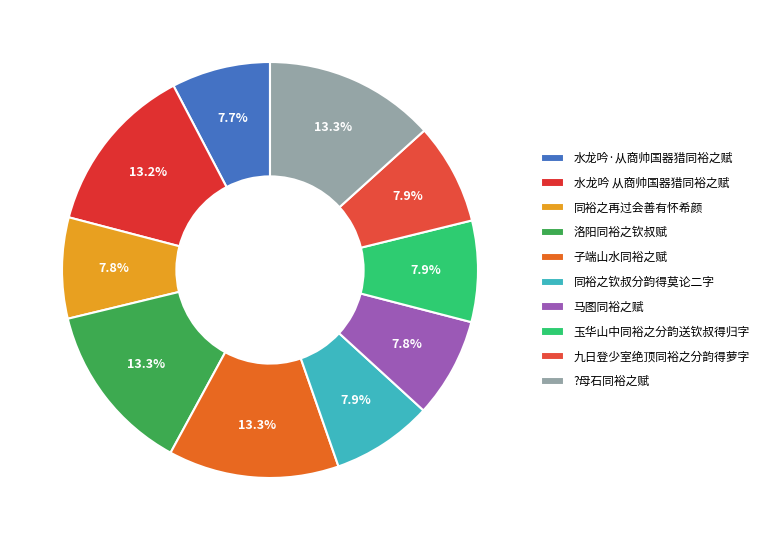

To the nearest percent, what is the combined percentage of 玉华山中同裕之分韵送钦叔得归字 and 同裕之钦叔分韵得莫论二字?

16%